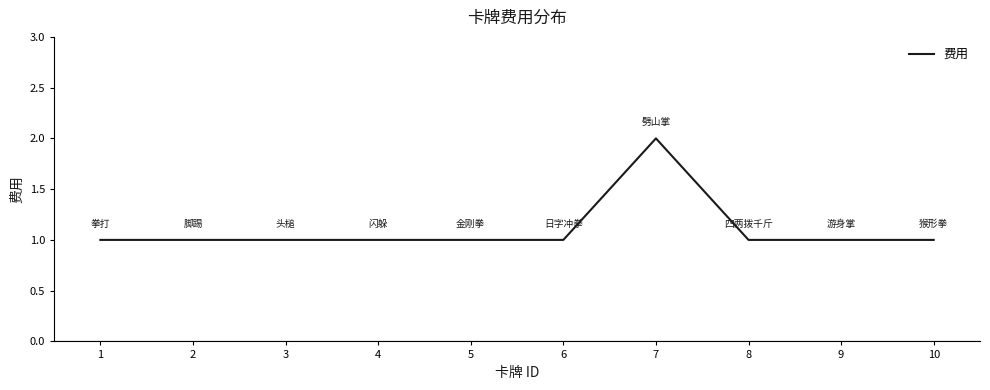

What is the maximum value shown in the chart?

2